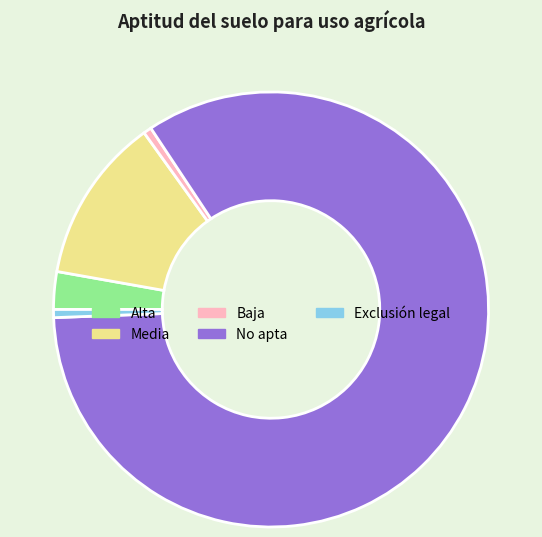

Between Baja and No apta, which is larger?

No apta